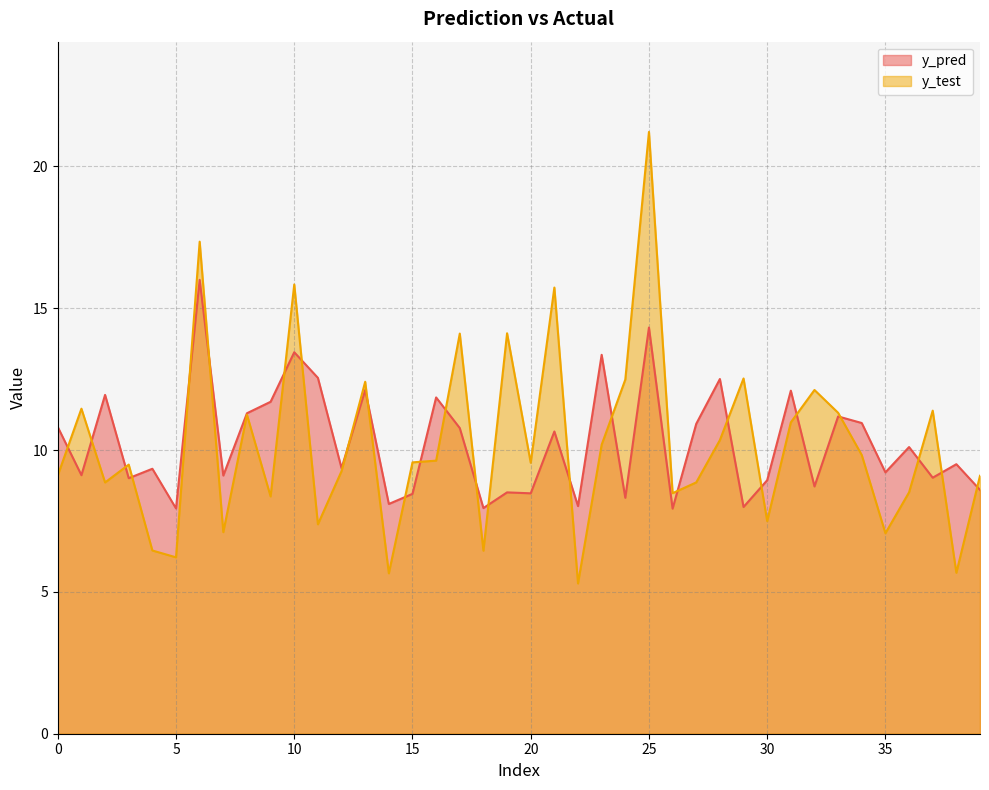

Does the chart have visible grid lines?

Yes